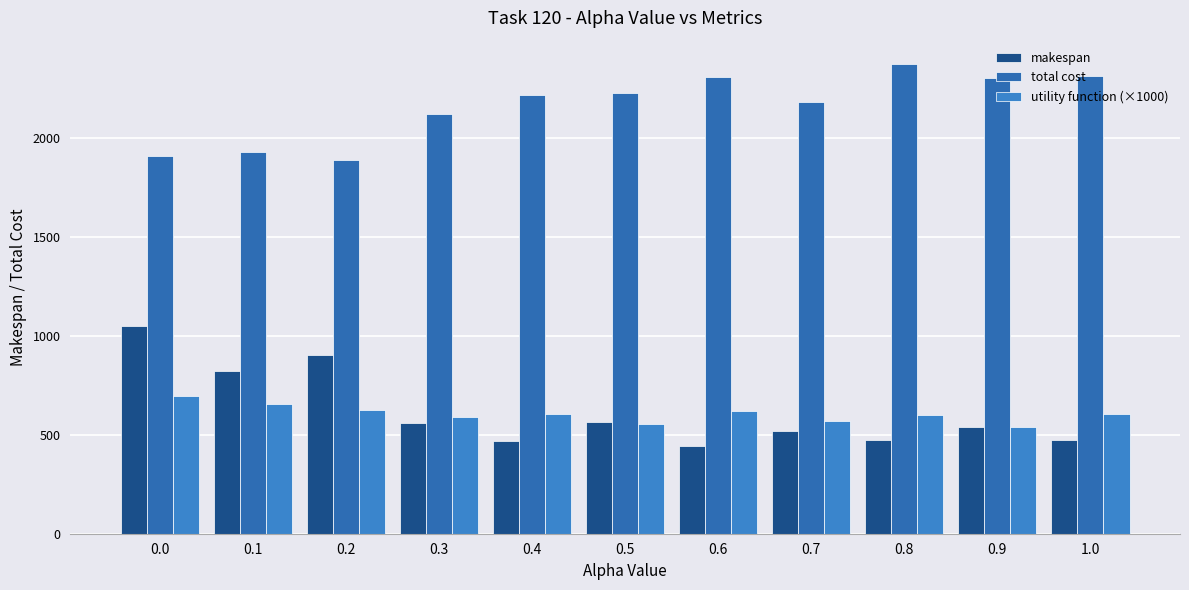

Which series has the widest spread of values?

makespan